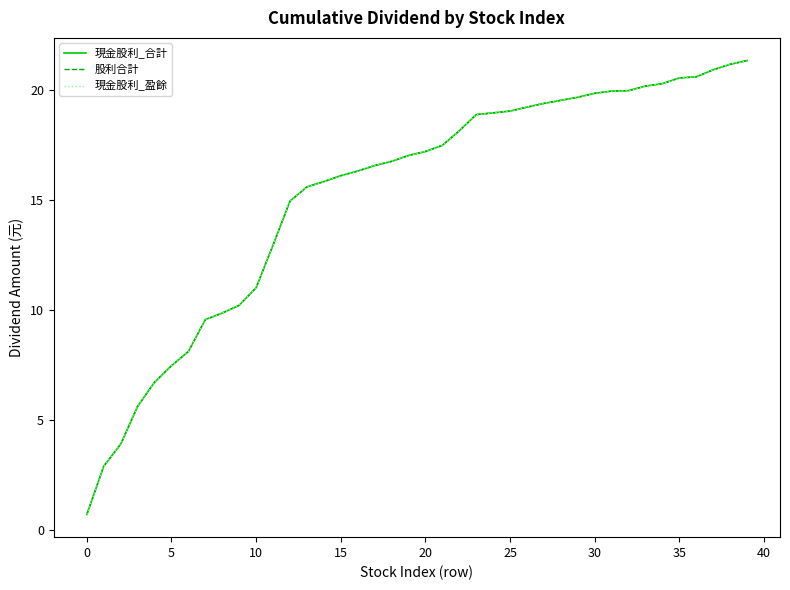

List the series in order of their peak value, highest first.

現金股利_合計, 股利合計, 現金股利_盈餘